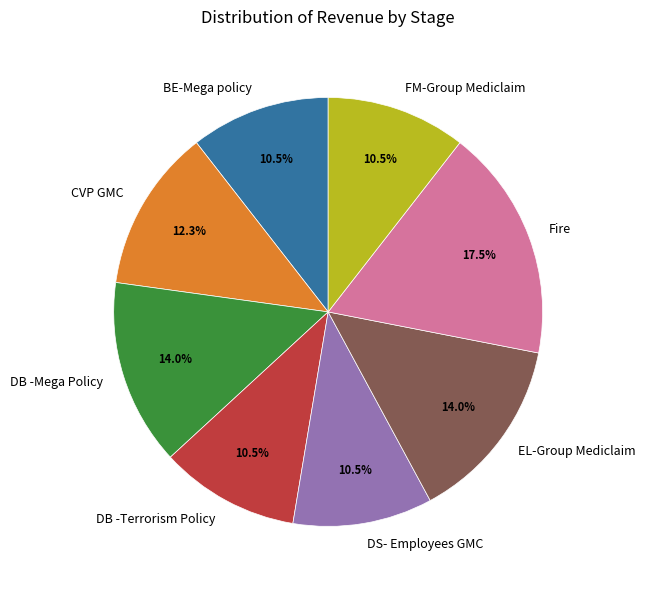

How many slices are in this pie chart?

8